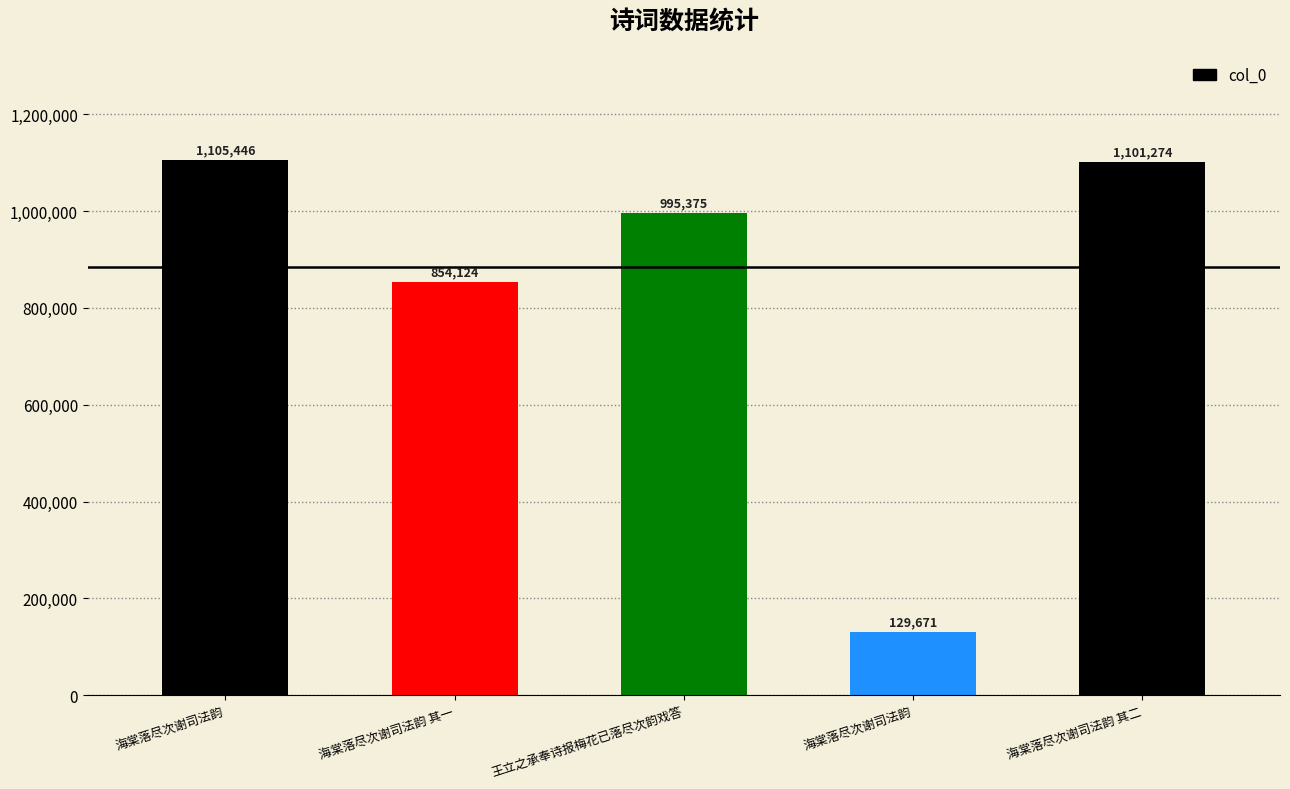

What is the average value?

837178